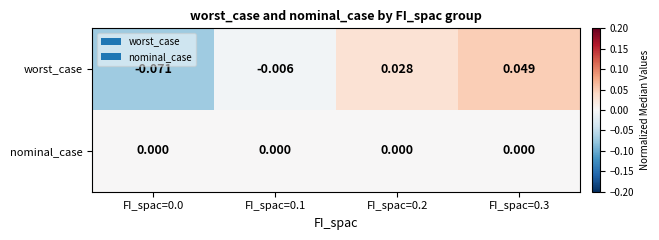

Which series has the largest range (max minus min)?

worst_case